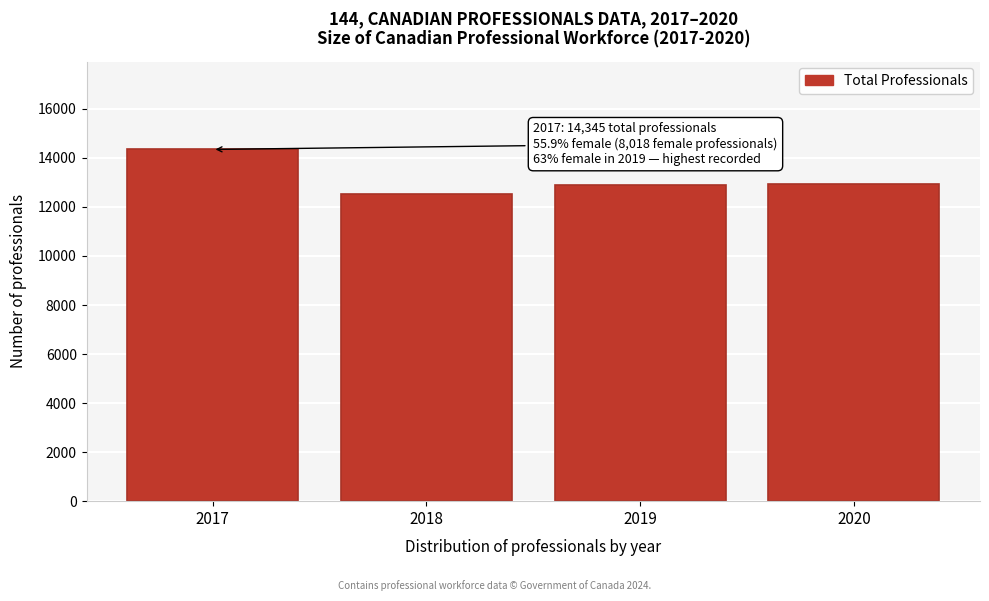

What is the value of the 4th bar from the left?

12921